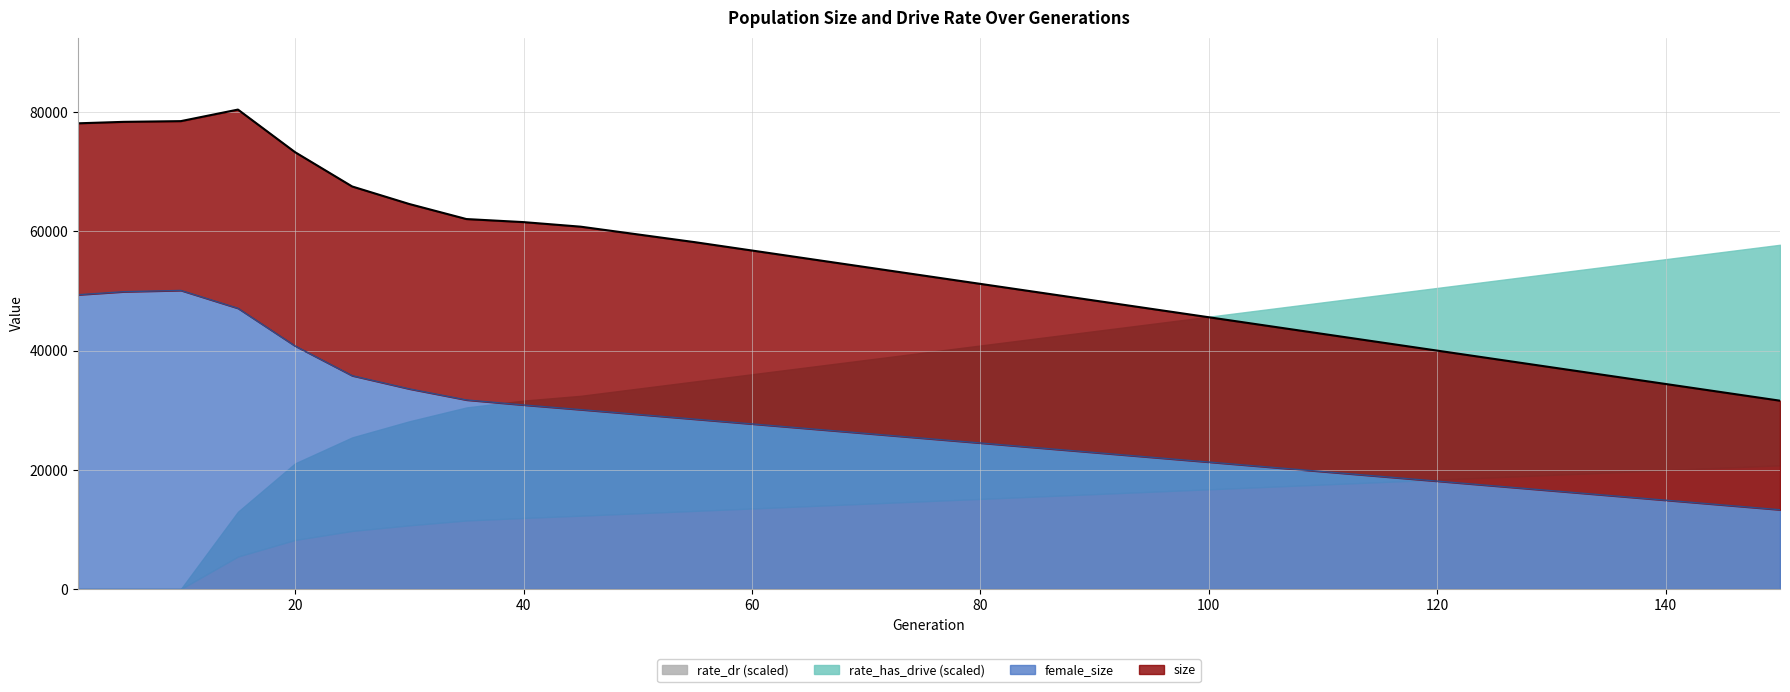

At which label does size reach its peak?

15